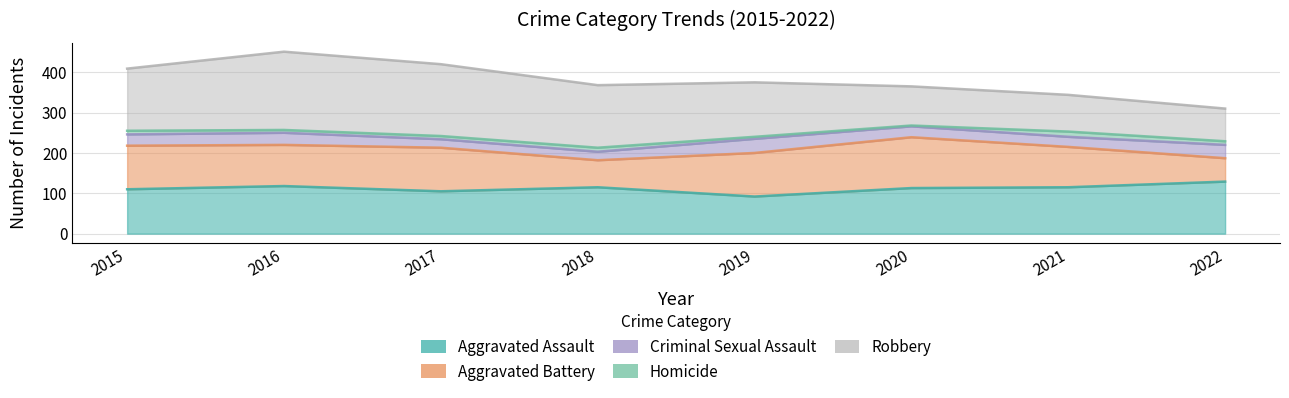

How many values in the Homicide series are below 9?

4